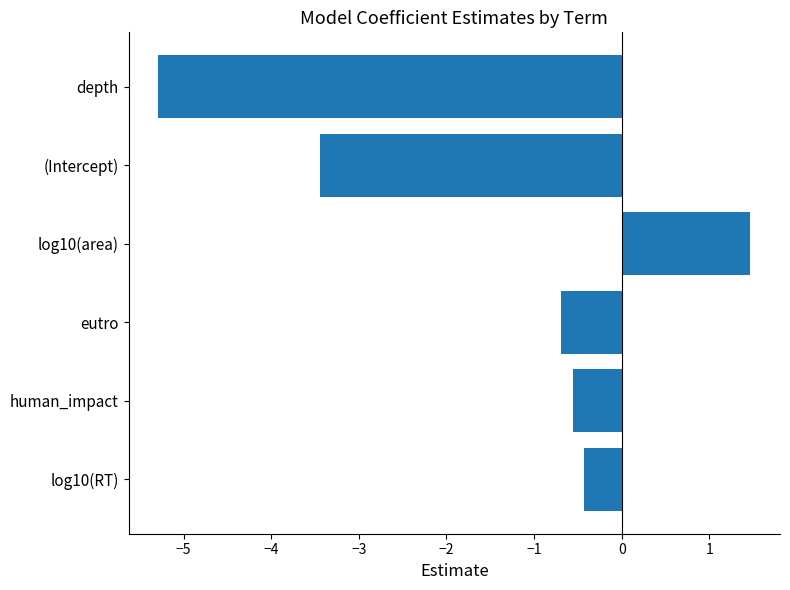

List the labels in order of value, largest first.

log10(area), log10(RT), human_impact, eutro, (Intercept), depth